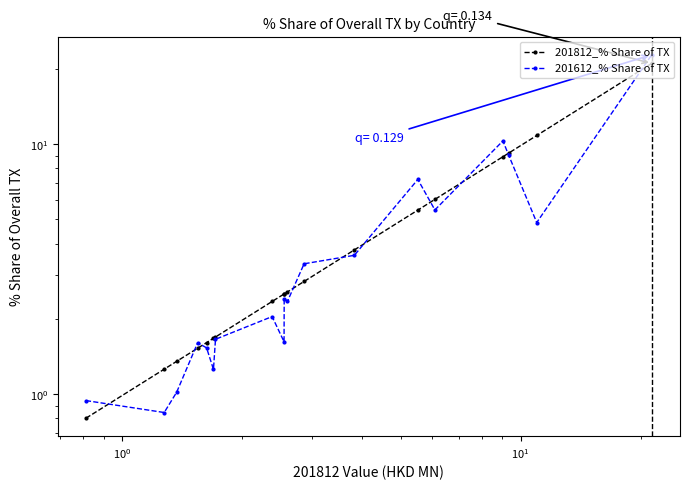

What is the highest value of the 201612_% Share of overall TX_Q series?

22.8